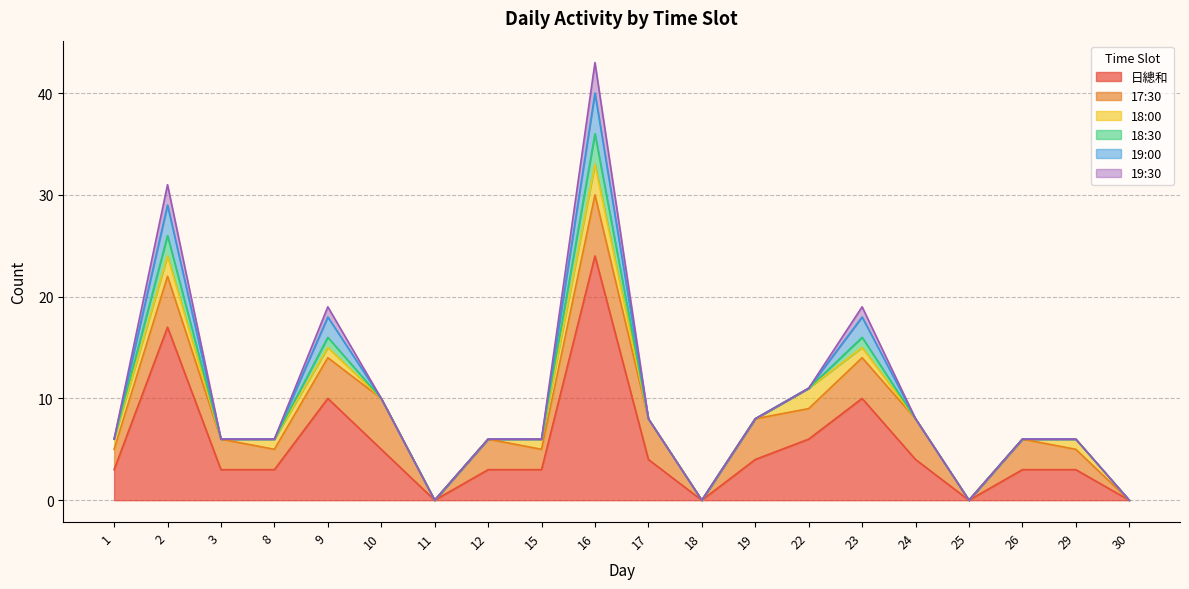

Which label corresponds to the smallest value in the chart?

11